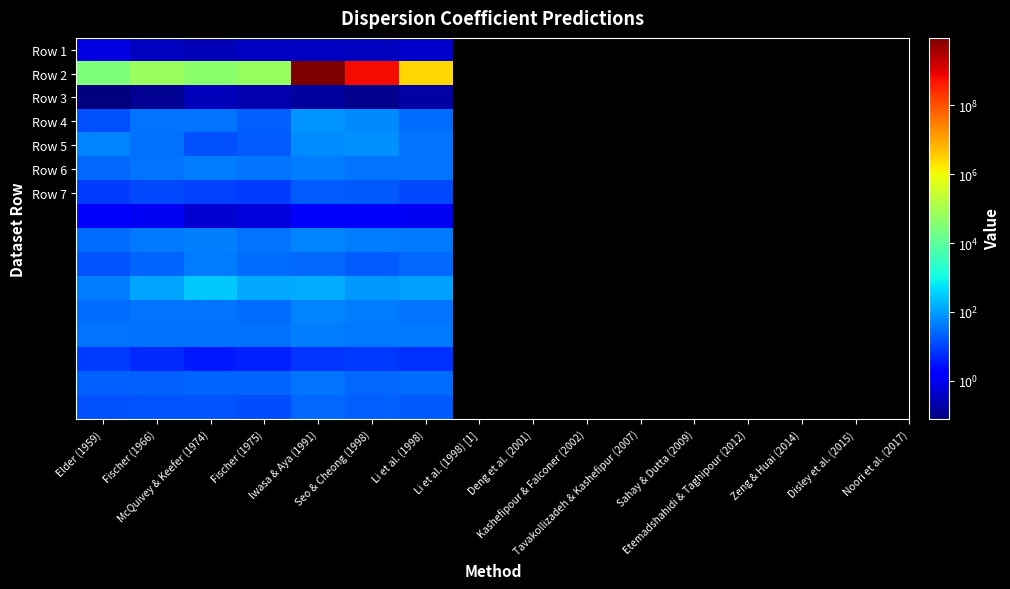

What is the minimum value shown in the chart?

0.1